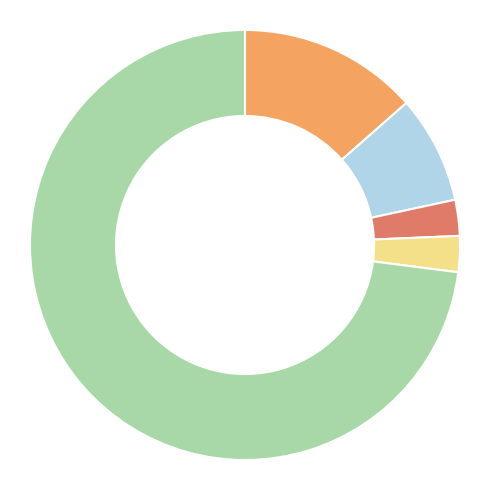

Does any single category account for the majority?

Yes